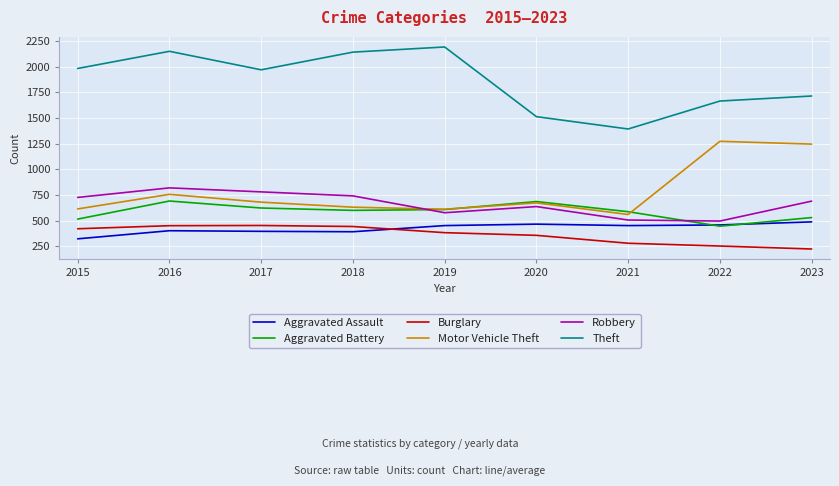

Which series has the largest range (max minus min)?

Theft